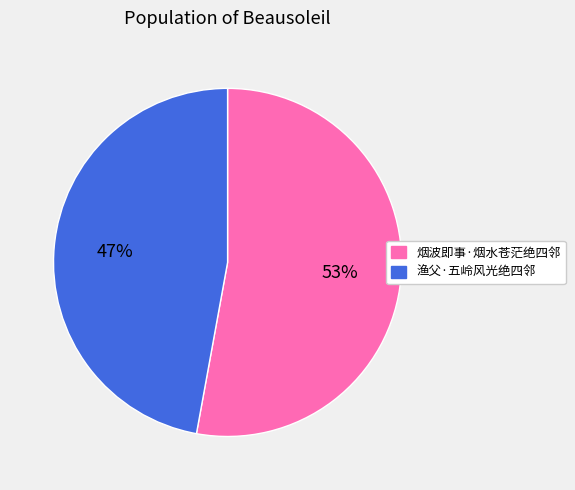

Is the sum of 渔父·五岭风光绝四邻 and 烟波即事·烟水苍茫绝四邻 greater than half?

Yes